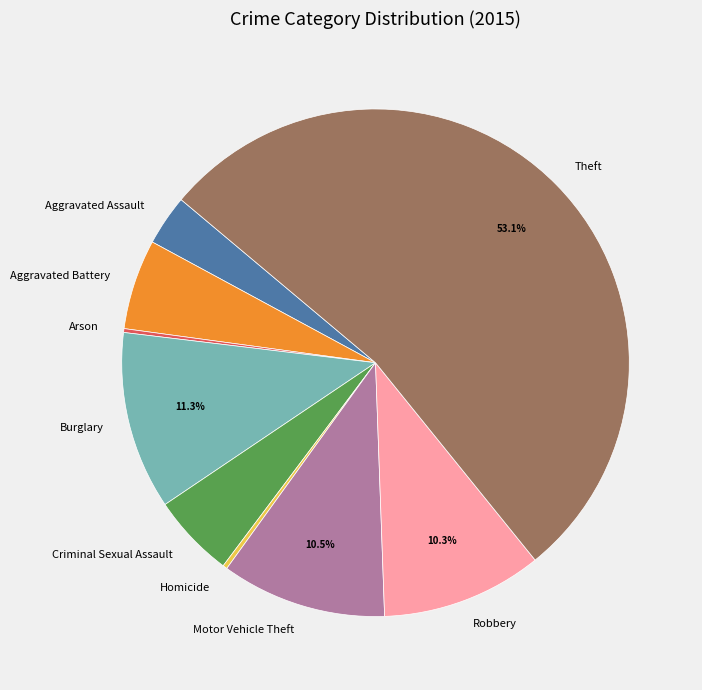

Does any single category account for the majority?

Yes